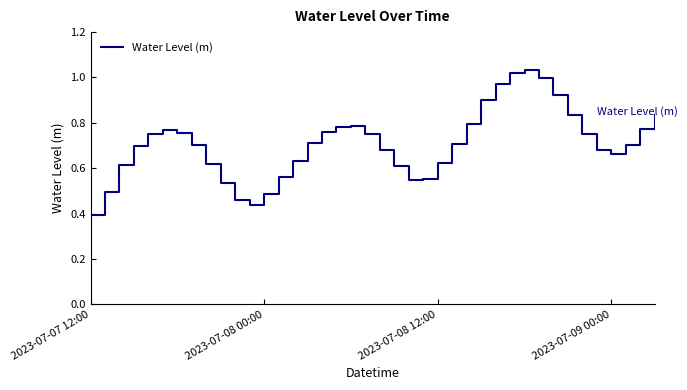

At which label is the value closest to 0?

2023-07-07 12:00